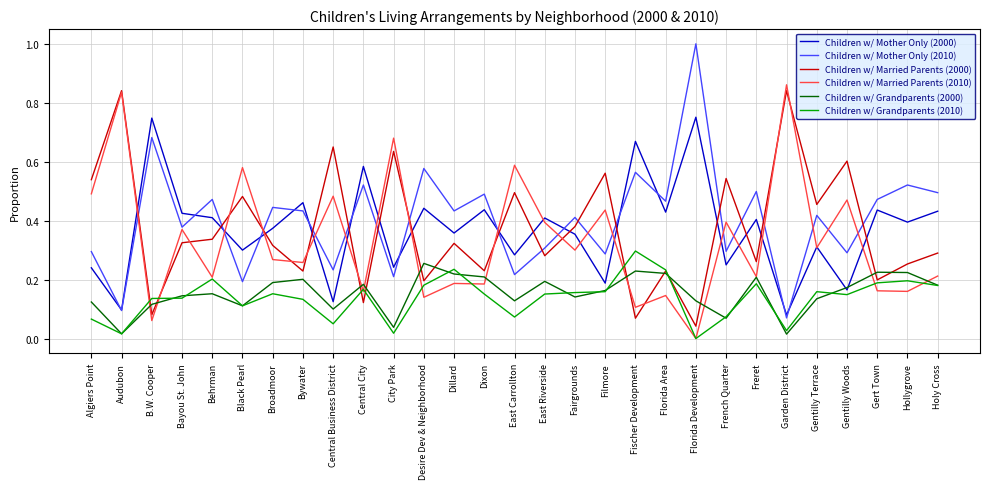

What position from the left is Black Pearl?

6